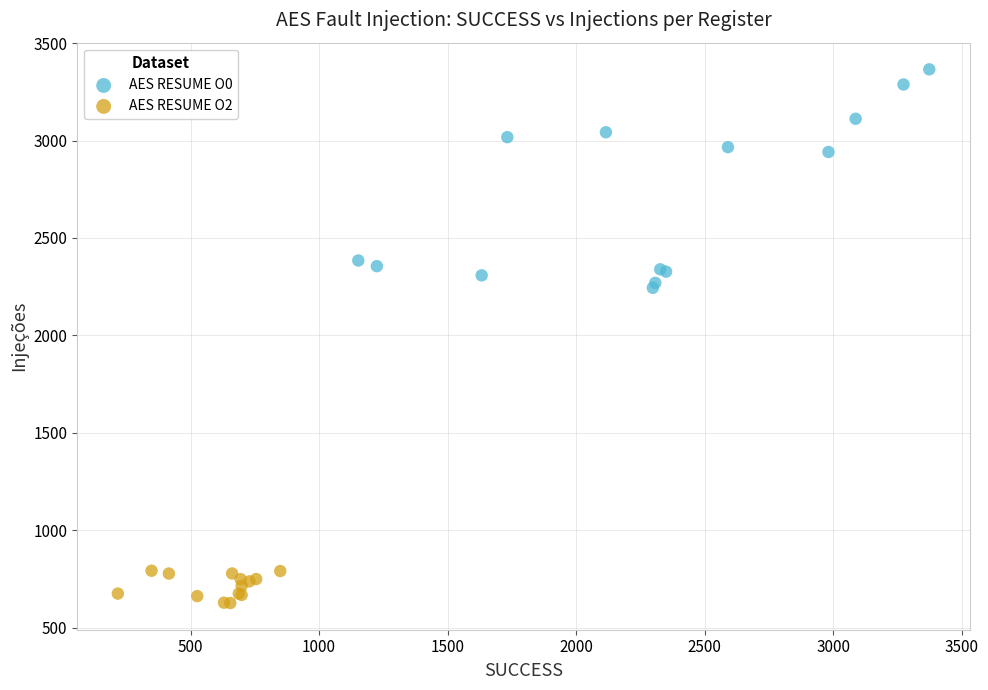

Which series contains the lowest Y value?

AES RESUME O2